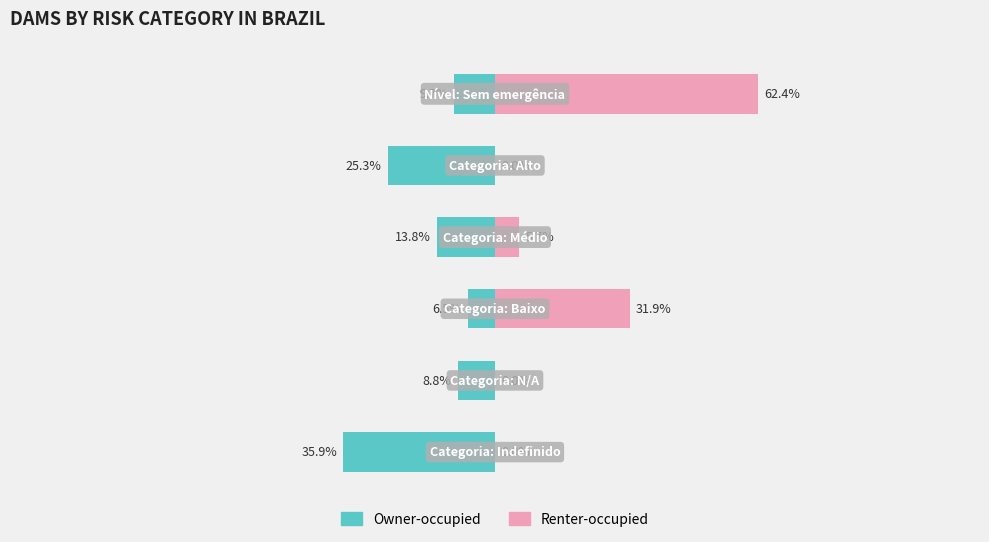

Reading left to right, extract all data points from this chart.

Owner-occupied: -35.9	-8.8	-6.5	-13.8	-25.3	-9.7
Renter-occupied: 0.0	0.0	31.9	5.7	0.0	62.4